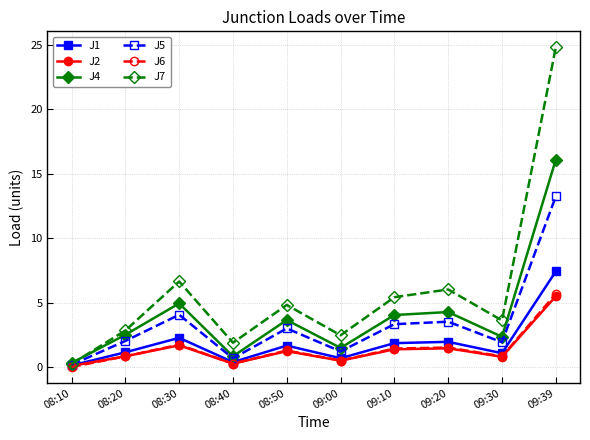

Which series changed the most between 09:20 and 09:30?

J7